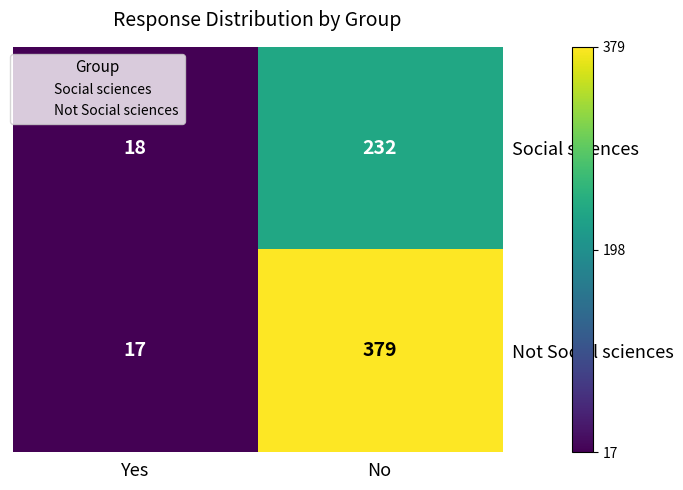

What is the difference between the maximum and minimum values in the Not Social sciences series?

362